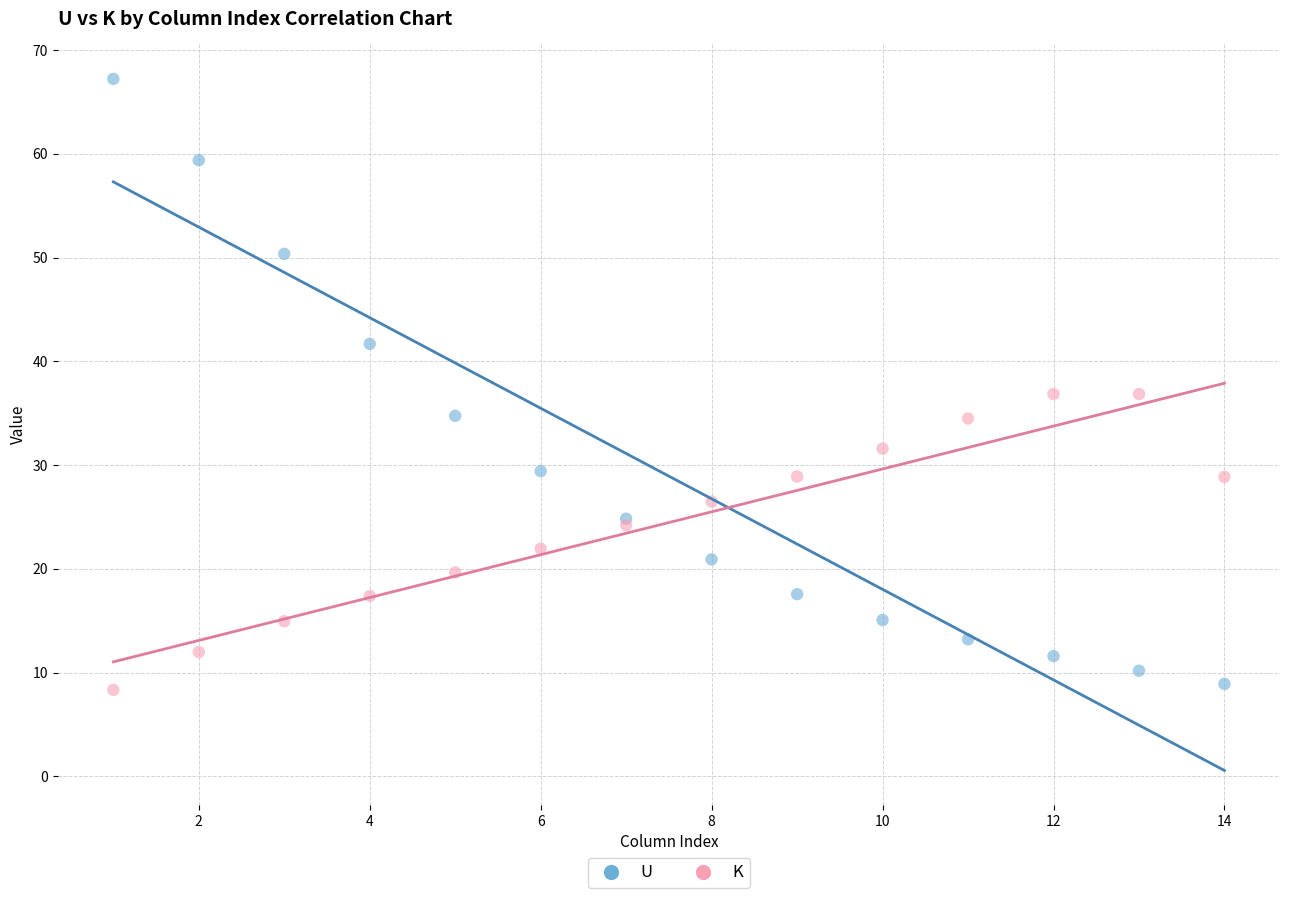

Which series has the largest Y range (max minus min)?

U